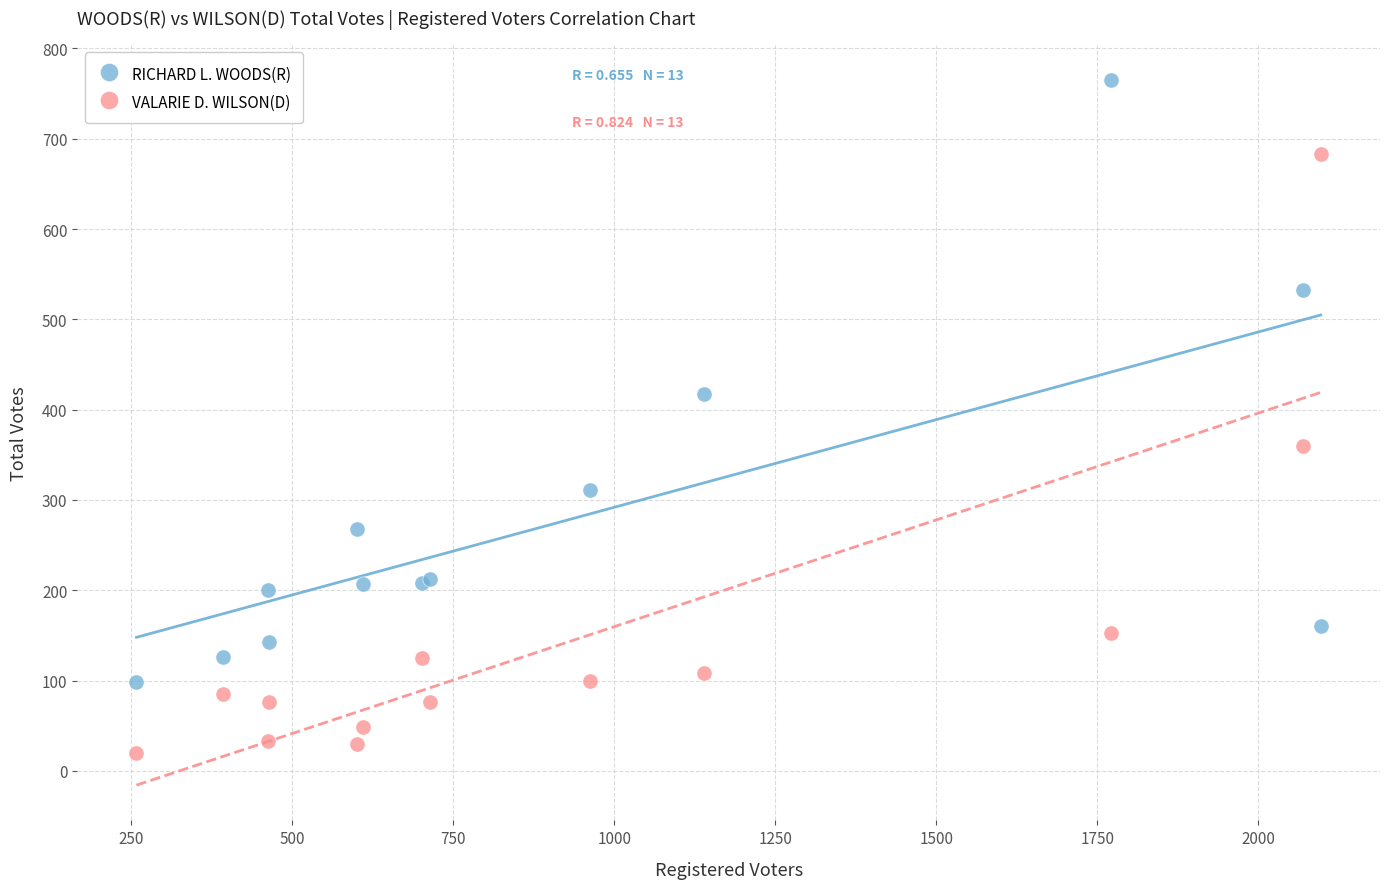

What are all the series names shown in the legend?

RICHARD L. WOODS(R), VALARIE D. WILSON(D)